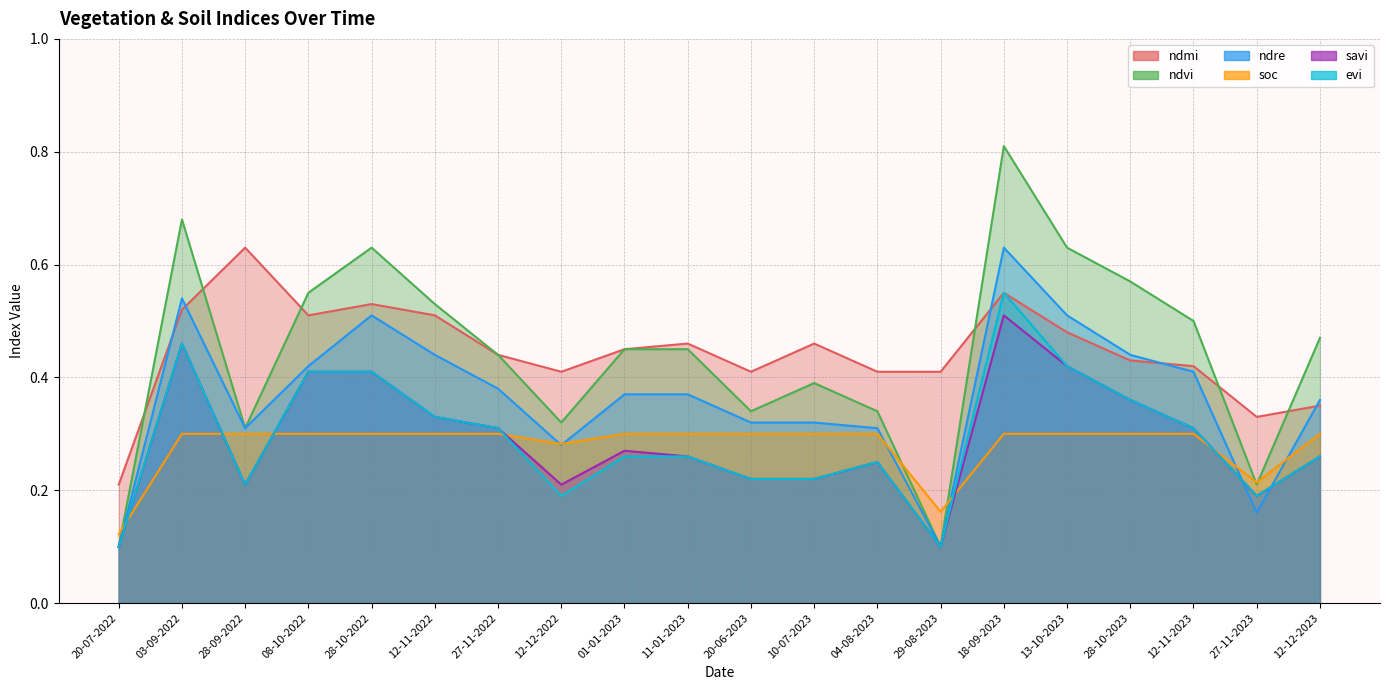

Rank the series by their maximum value, from highest to lowest.

ndvi, ndmi, ndre, evi, savi, soc